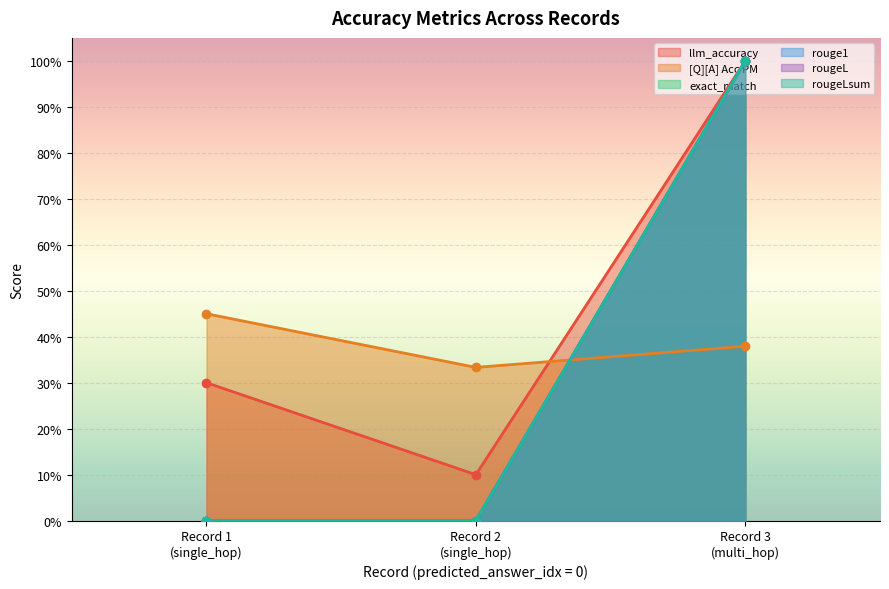

Which series has the largest total across all categories?

llm_accuracy